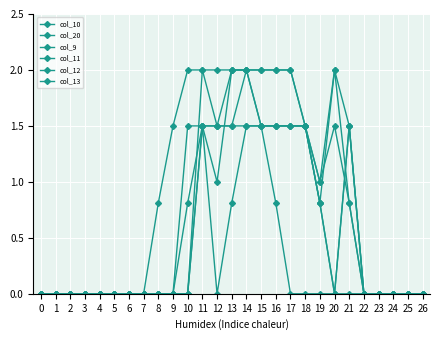

How many series are shown in this chart?

6